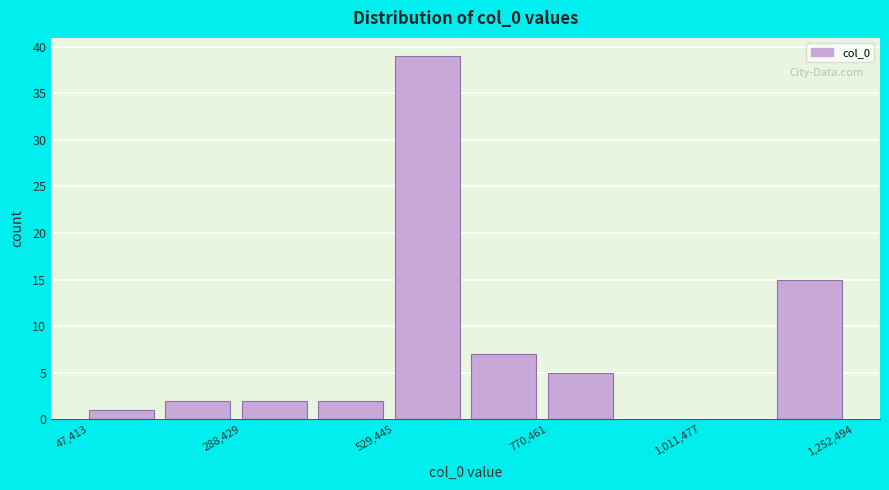

Around what value on the x-axis is the tallest bar? Give the approximate position of its centre, as read against the axis.

600000